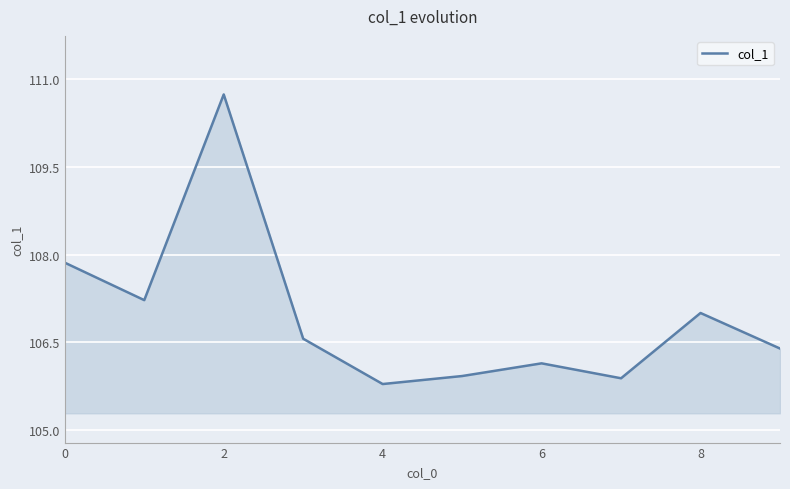

What is the difference between the maximum and minimum values?

4.9